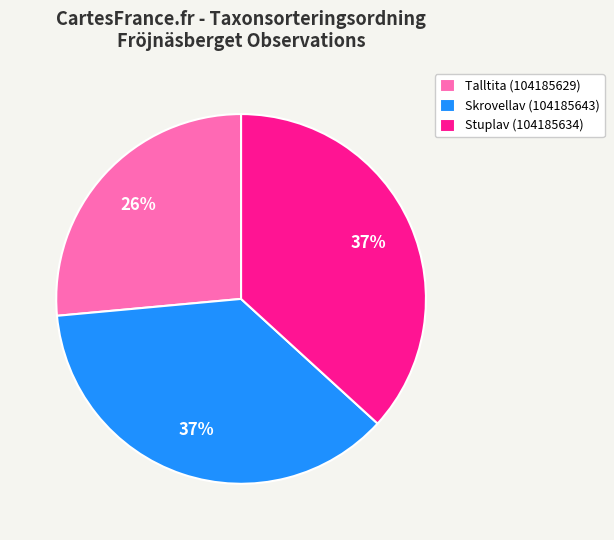

Is there any slice that represents more than half of the pie?

No